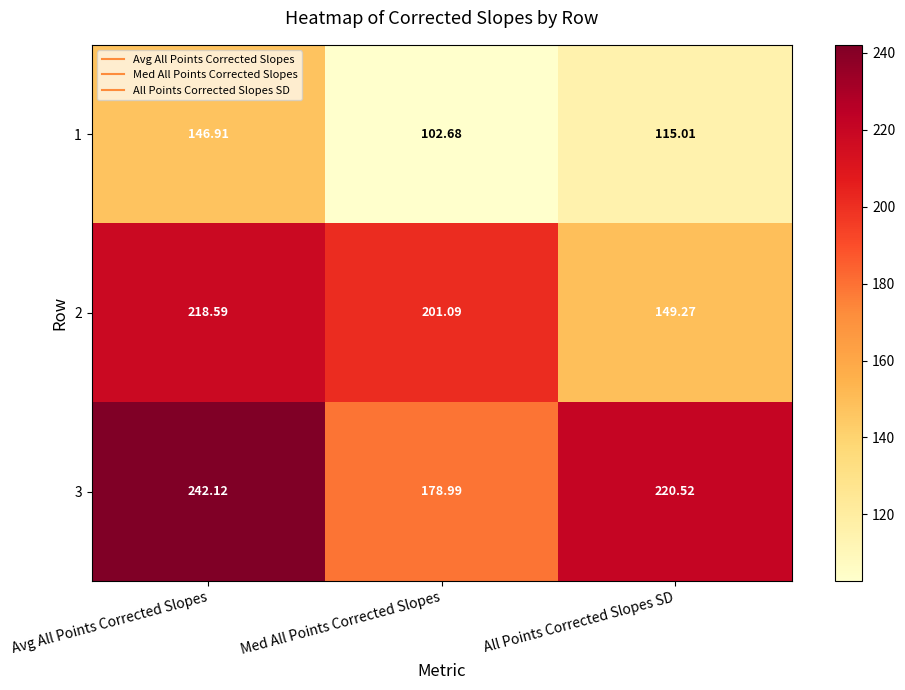

At which label is 2 closest to 183?

Med All Points Corrected Slopes